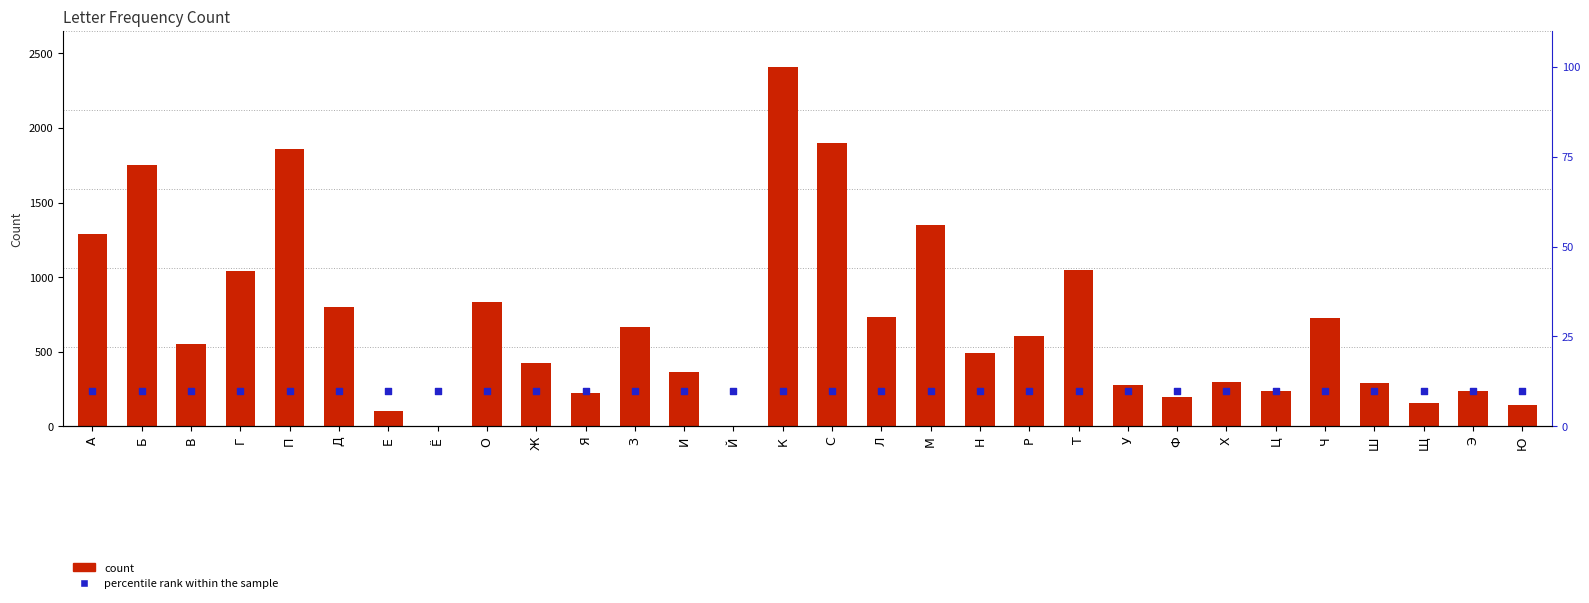

At which category is the sum across all series the highest?

К